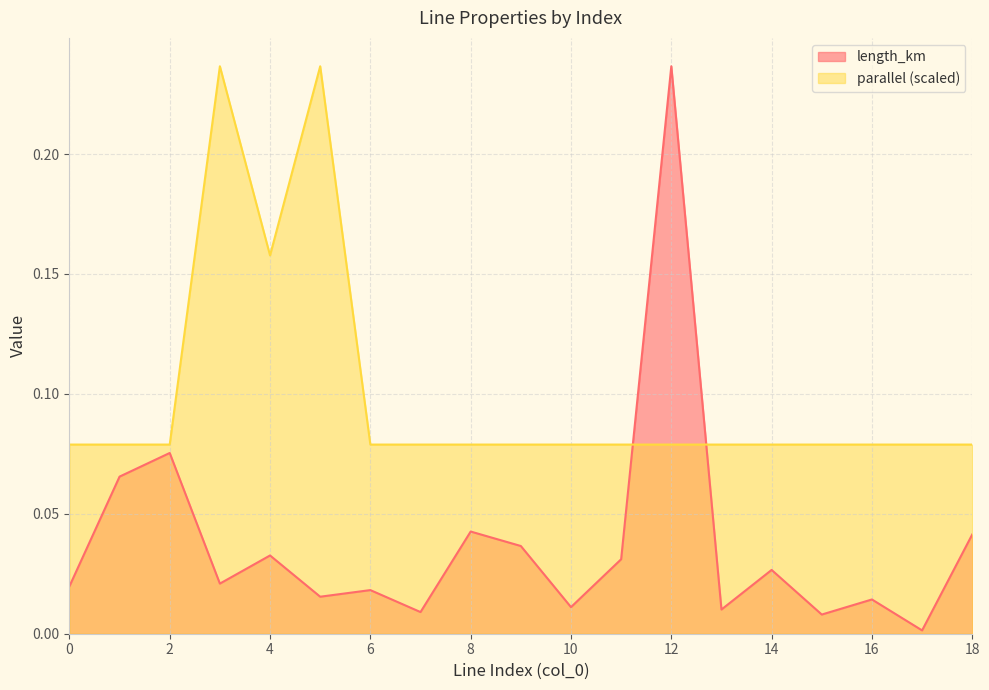

Which series has the largest range (max minus min)?

length_km